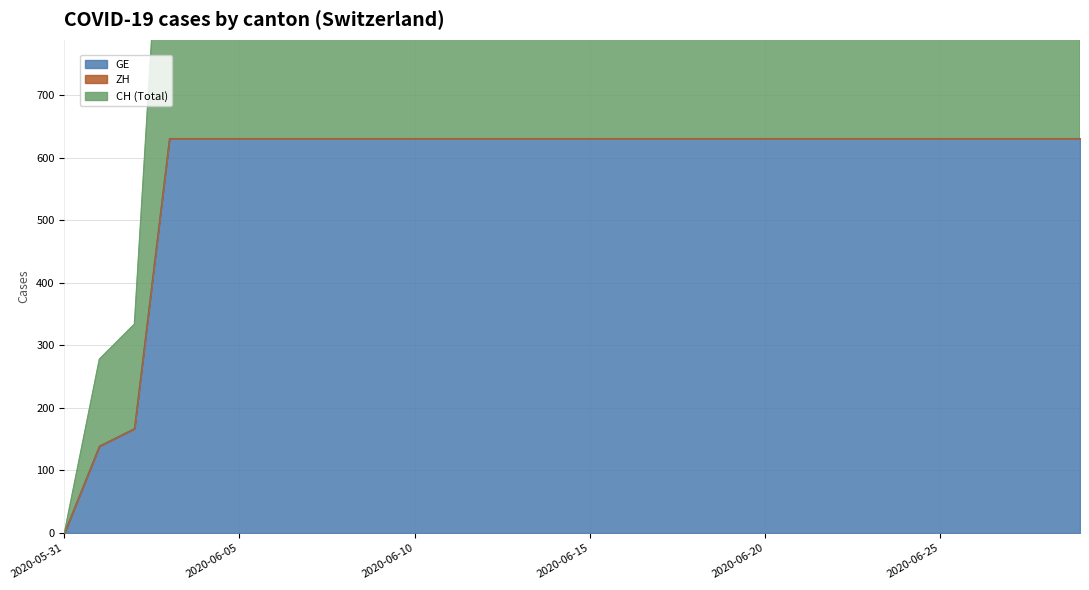

What is the maximum value for GE?

631